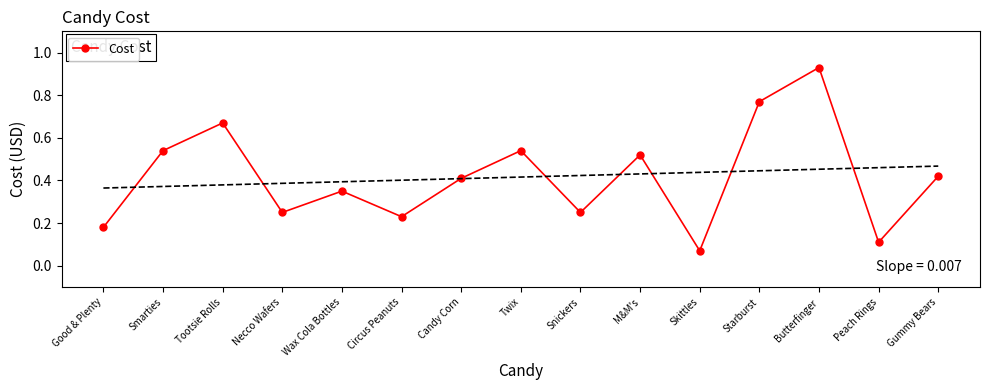

Reading left to right, what are all the values shown in this chart?

Good & Plenty=0.2	Smarties=0.5	Tootsie Rolls=0.7	Necco Wafers=0.2	Wax Cola Bottles=0.3	Circus Peanuts=0.2	Candy Corn=0.4	Twix=0.5	Snickers=0.2	M&M's=0.5	Skittles=0.1	Starburst=0.8	Butterfinger=0.9	Peach Rings=0.1	Gummy Bears=0.4